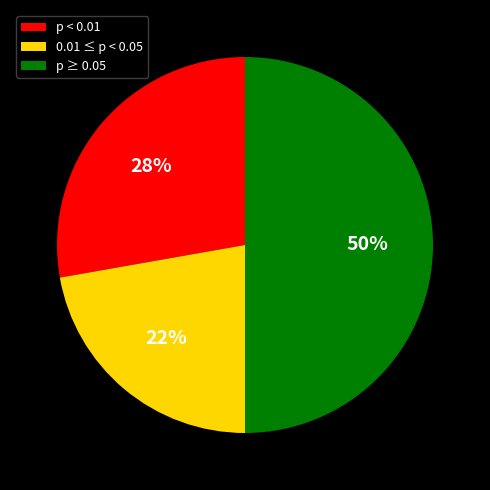

Between p < 0.01 and 0.01 ≤ p < 0.05, which is larger?

p < 0.01